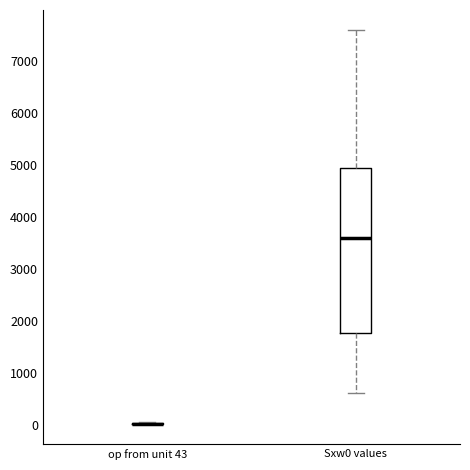

Which box is the tallest, from its lower edge to its upper edge?

Sxw0 values